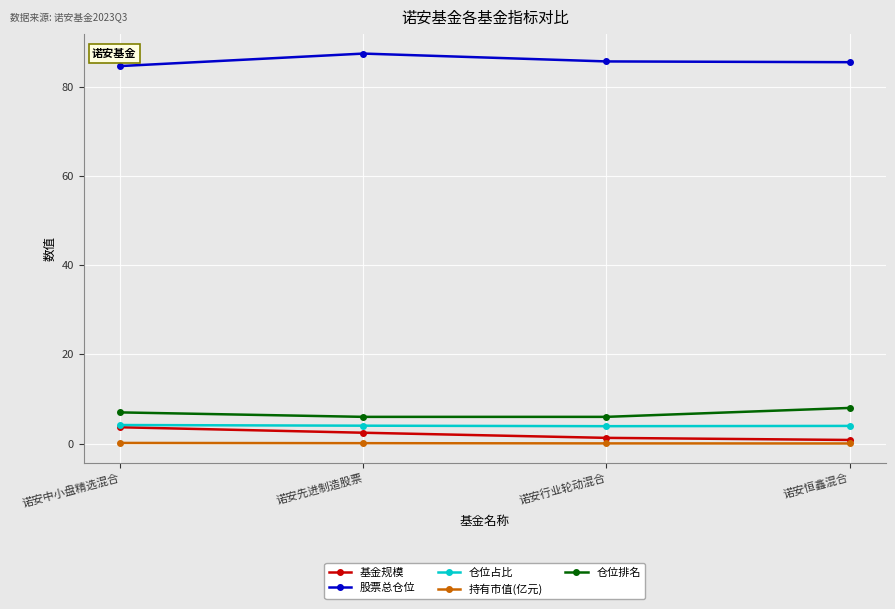

What is the difference between the second highest and second lowest values in the 仓位排名 series?

1.0